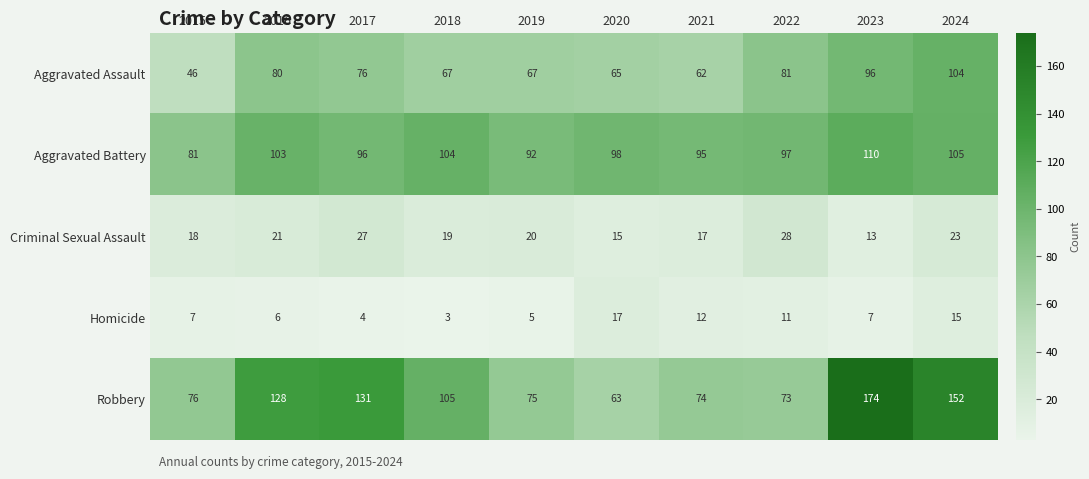

Which label corresponds to the smallest value in the chart?

2018